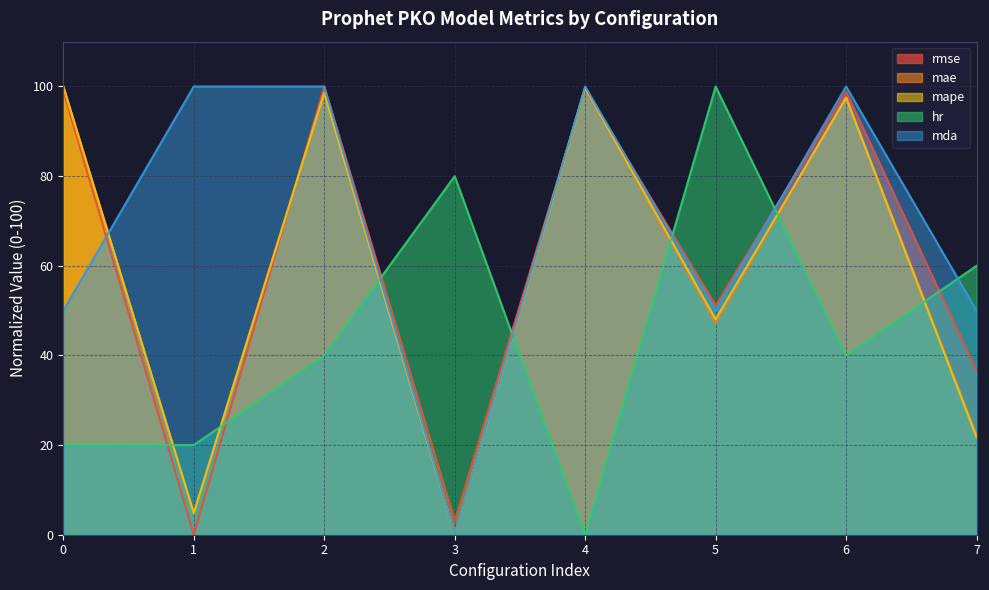

In mda, how many points are higher than both neighbors (excluding endpoints)?

2